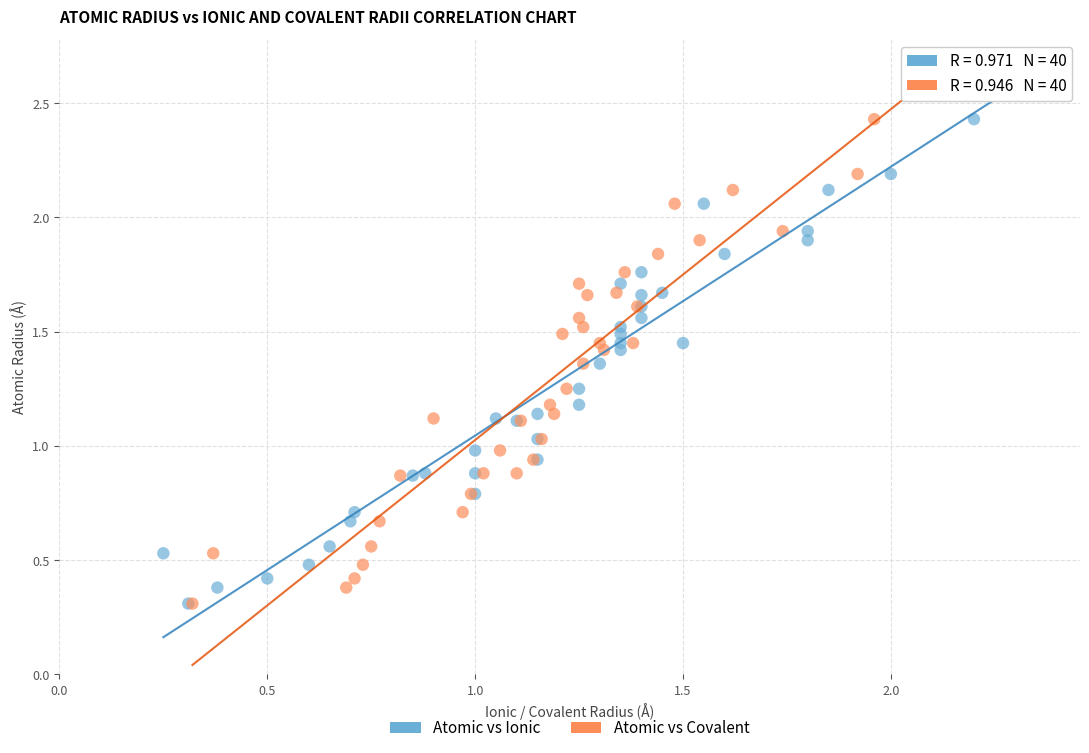

What are all the series names shown in the legend?

Atomic vs Ionic, Atomic vs Covalent